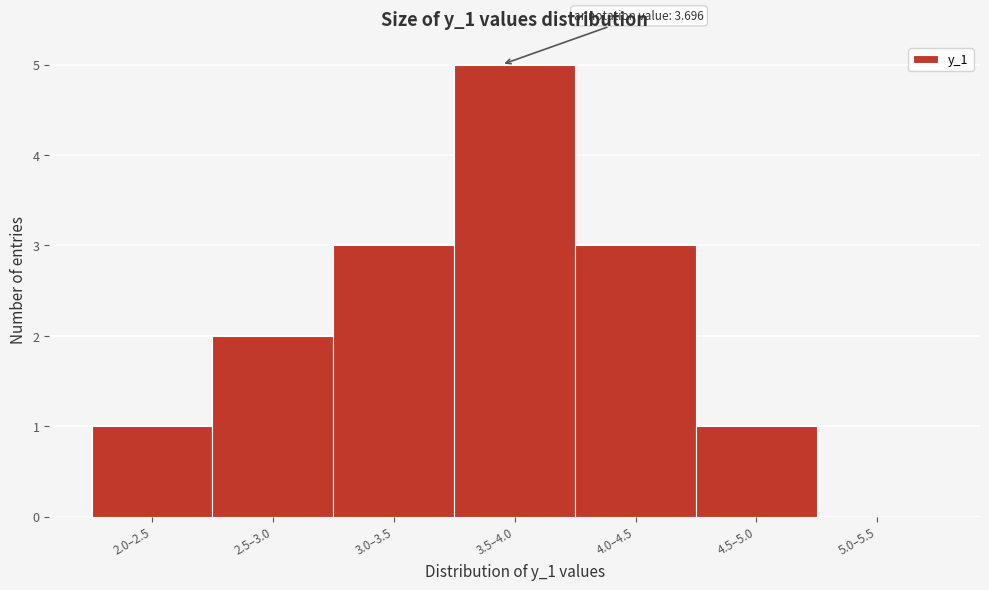

Reading right to left, transcribe all the data shown in this chart.

5.0–5.5=0	4.5–5.0=1	4.0–4.5=3	3.5–4.0=5	3.0–3.5=3	2.5–3.0=2	2.0–2.5=1